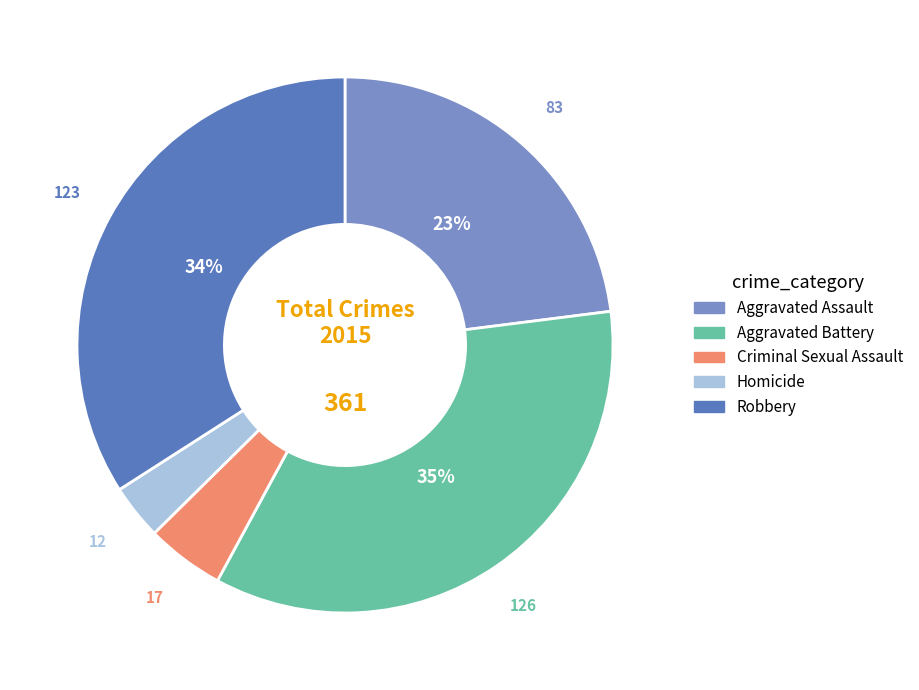

Do Robbery and Homicide together represent more than half of the pie?

No